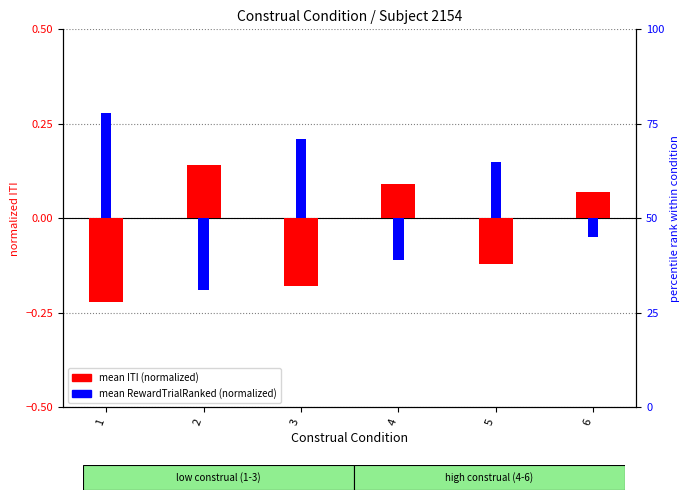

At which label does mean RewardTrialRanked (normalized) first exceed 0?

1